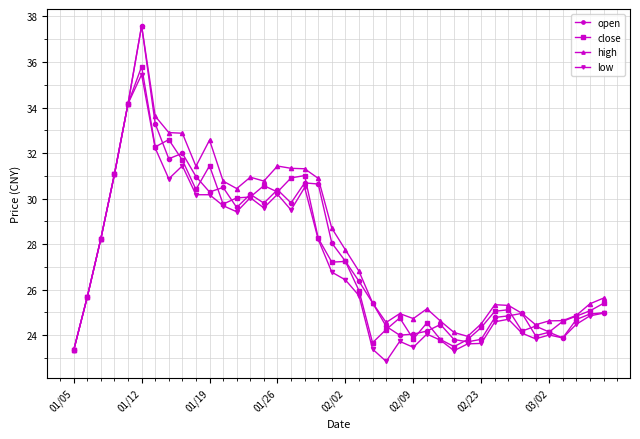

What is the greatest value displayed?

37.6